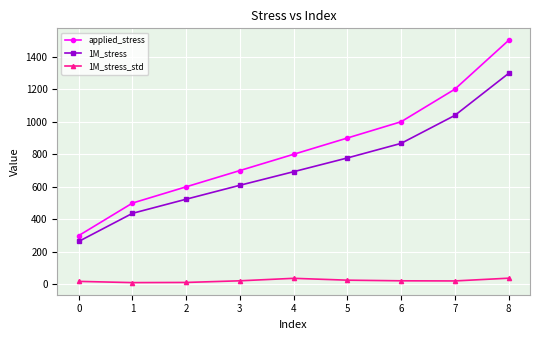

True or false: 1M_stress has a value of 436.9 at 1.

True